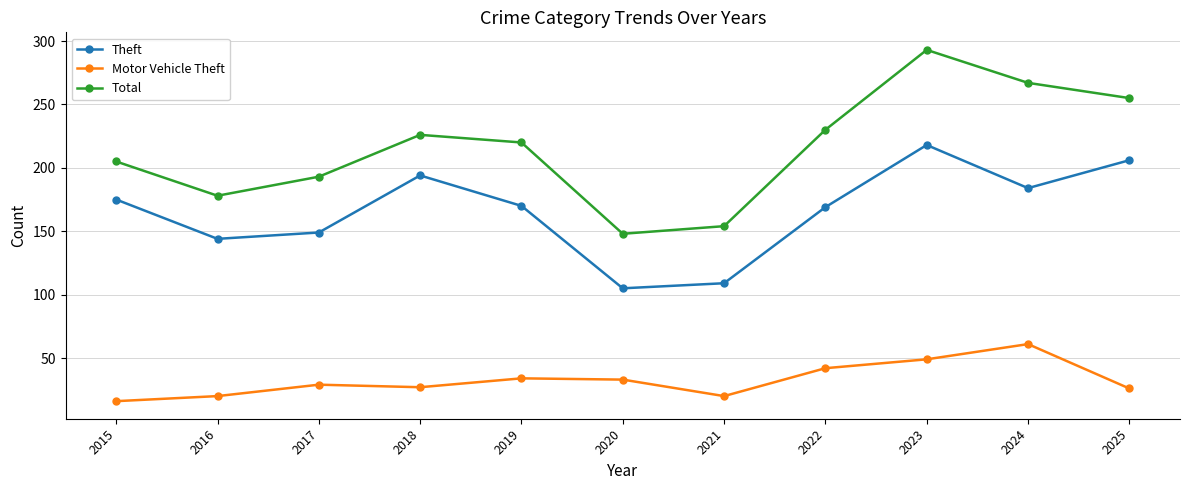

List the labels in order of Total value, largest first.

2023, 2024, 2025, 2022, 2018, 2019, 2015, 2017, 2016, 2021, 2020